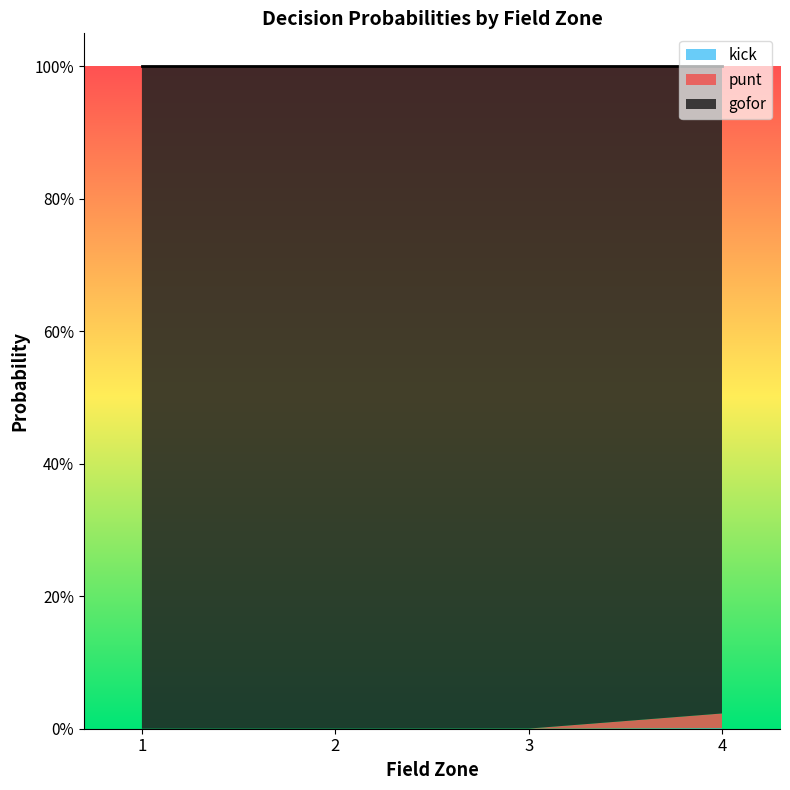

Is it true that punt equals 0.0 at 8?

False